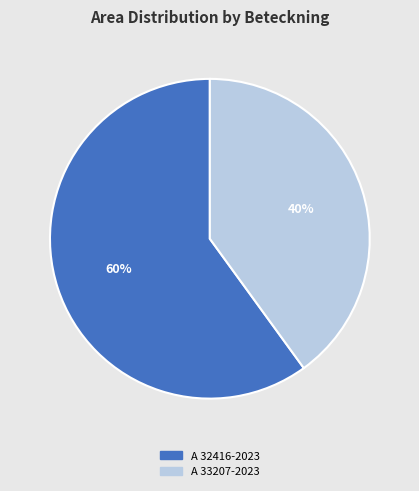

Which category has the biggest portion of the pie?

A 32416-2023